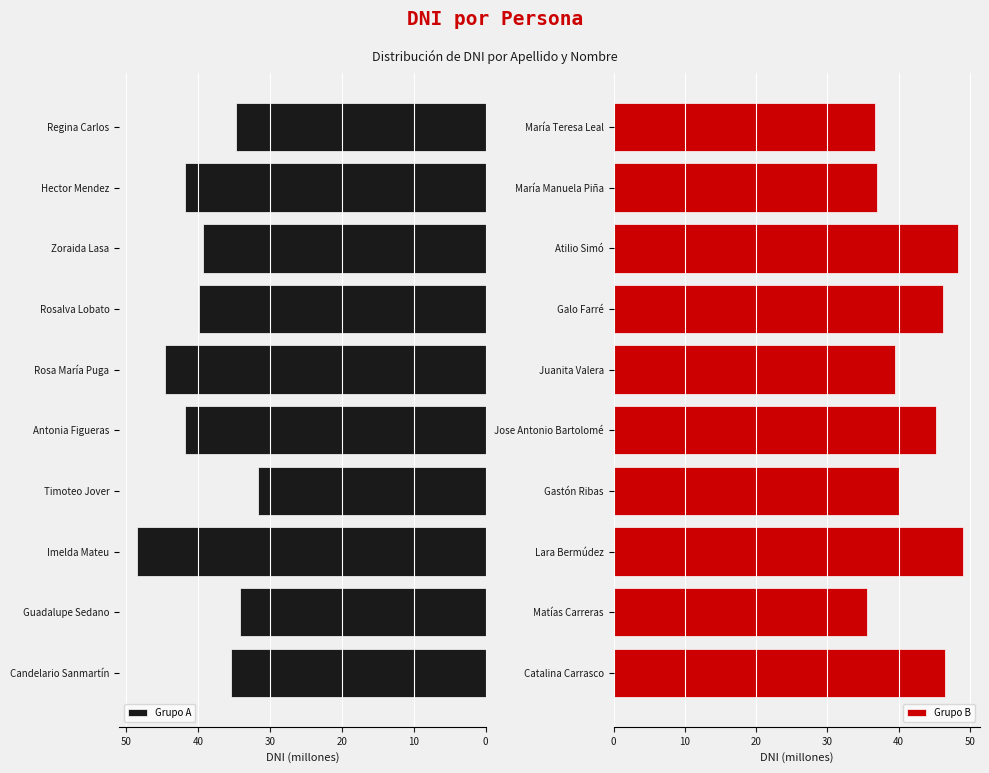

Count the number of data series in this chart.

2